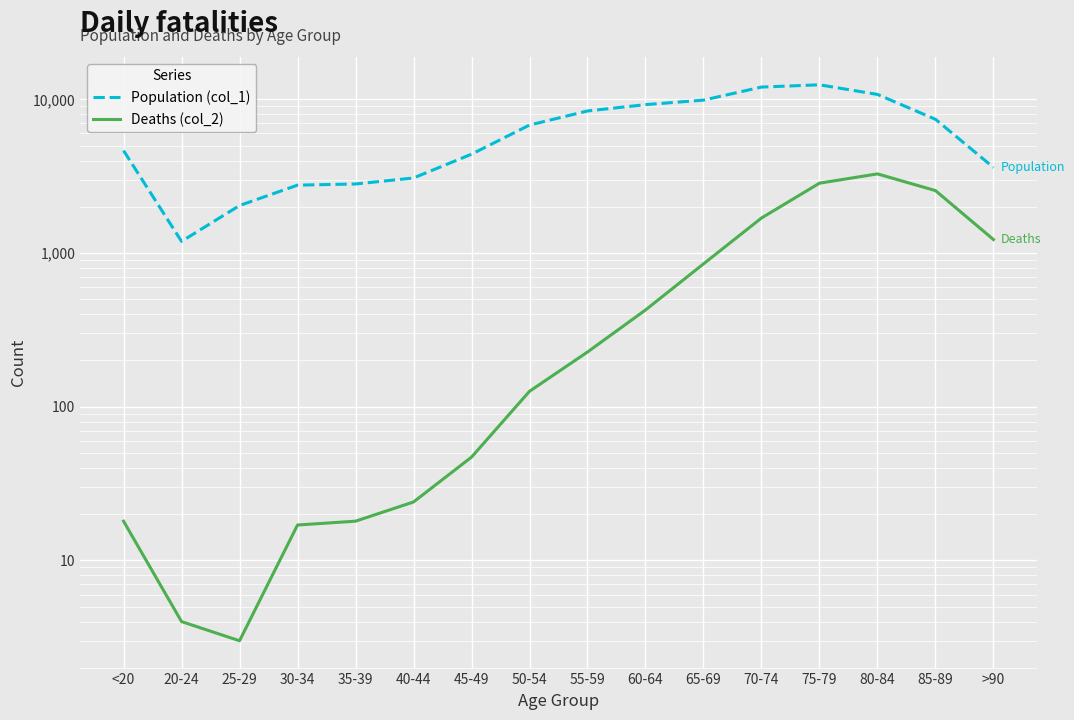

What is the greatest value displayed?

12434